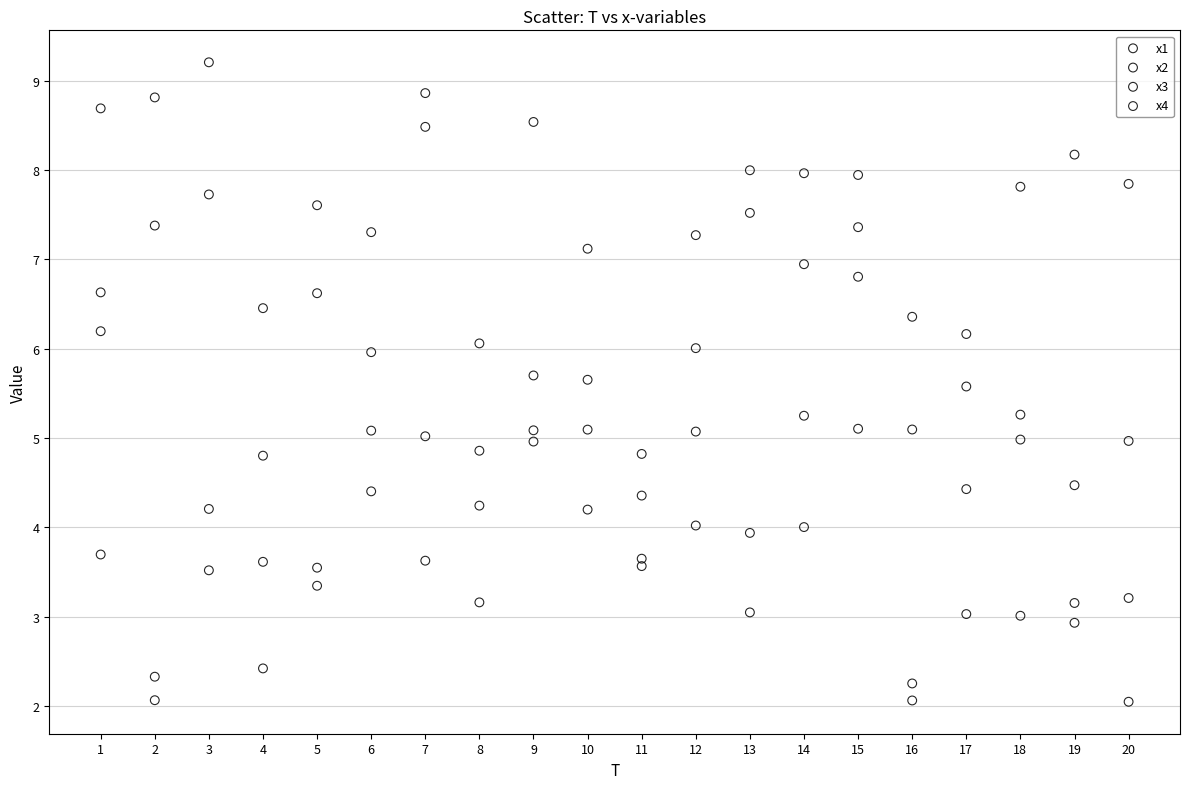

What is the X range (max minus min) for the scatter plot?

19.0